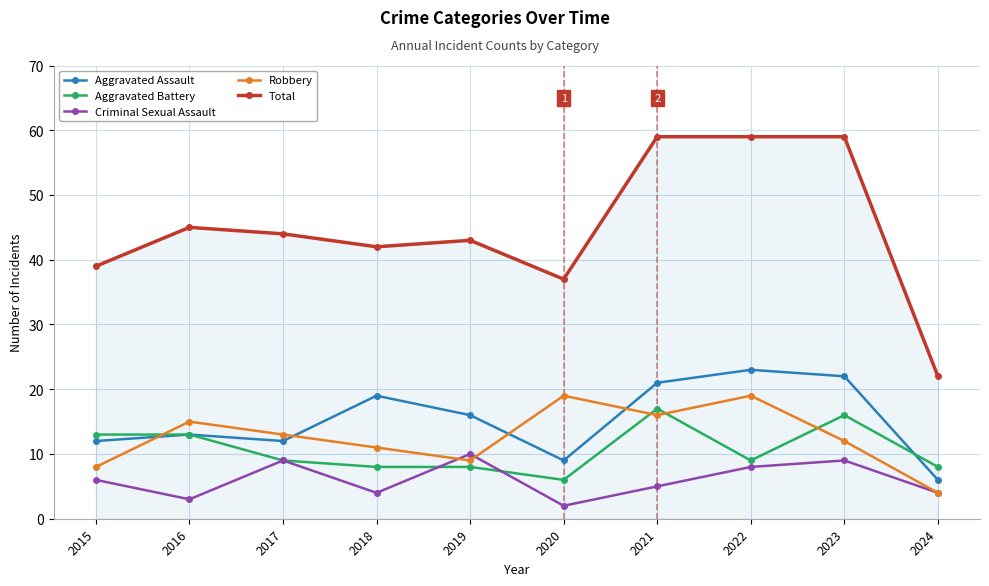

What is the value of the Aggravated Battery point at the 8th from the left?

9